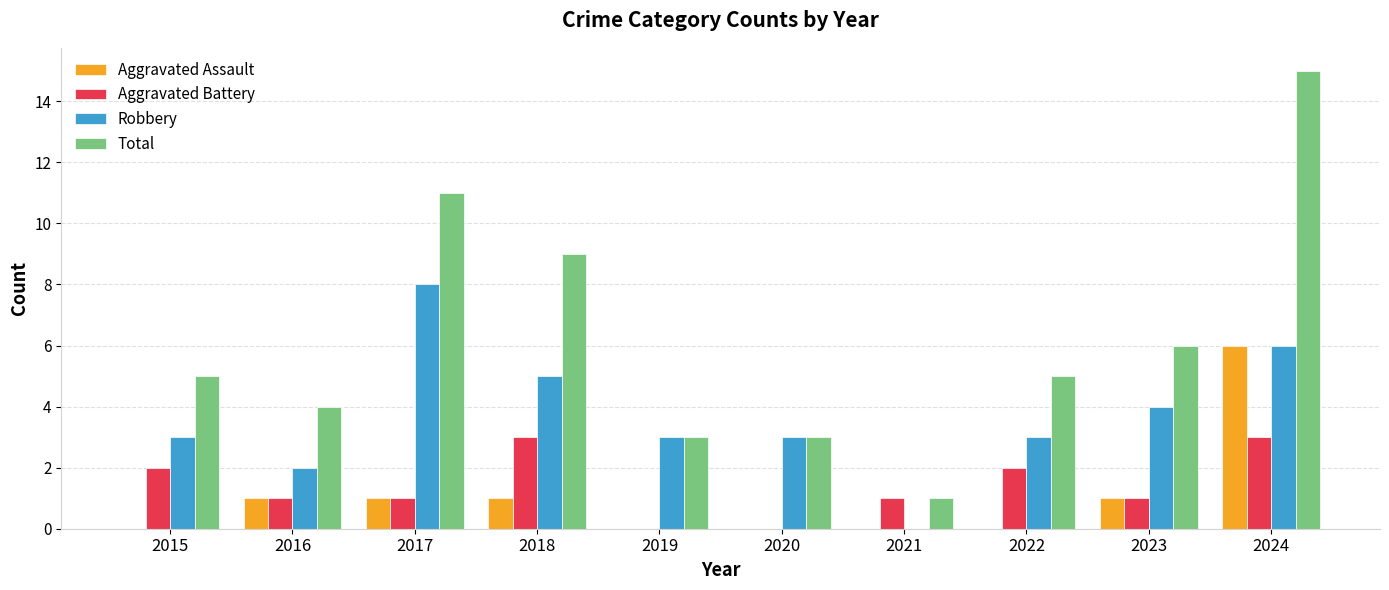

True or false: Total has a value of 11 at 2017.

True